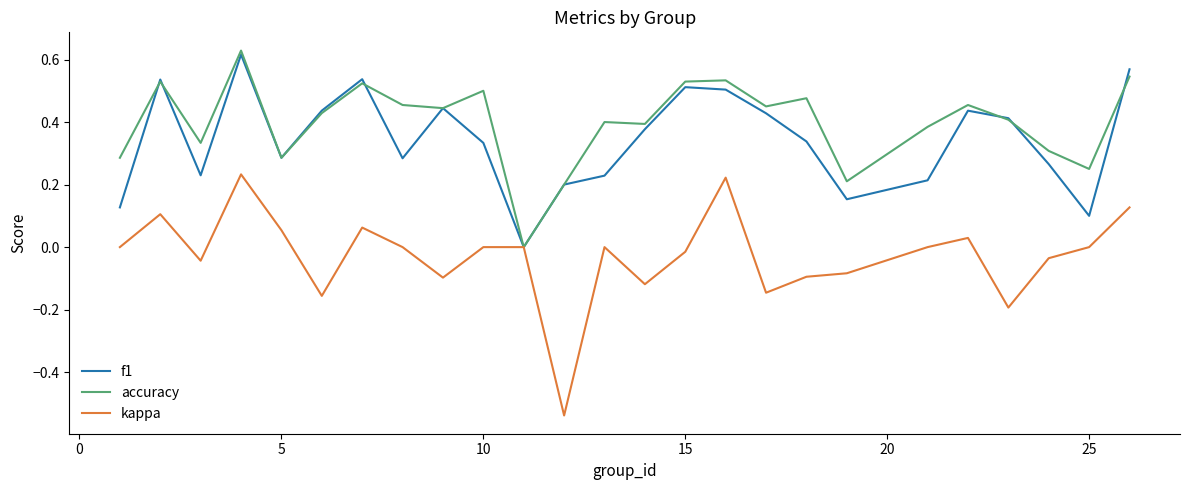

How many distinct data groups are displayed?

3